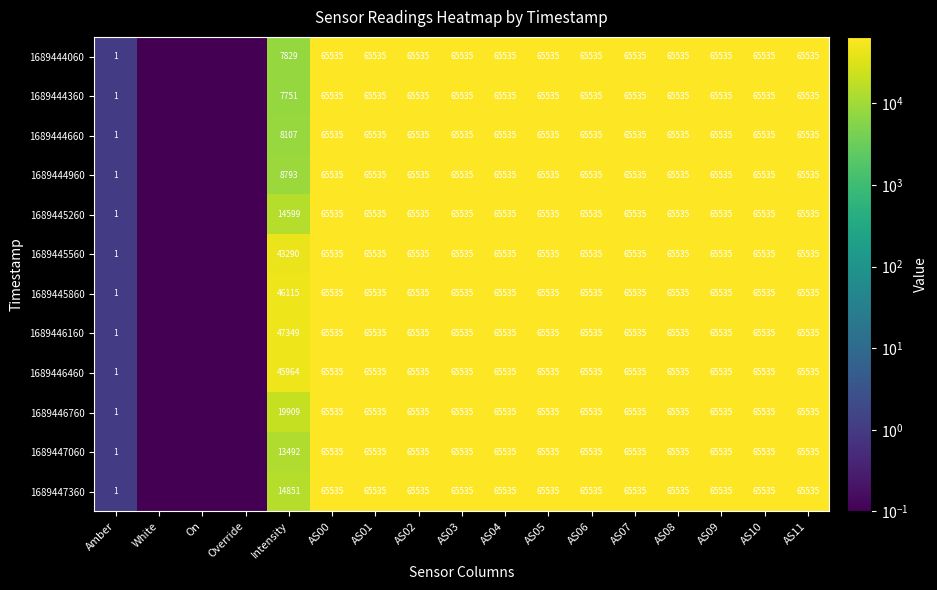

True or false: 1689446160 has a value of 65535.0 at AS09.

True